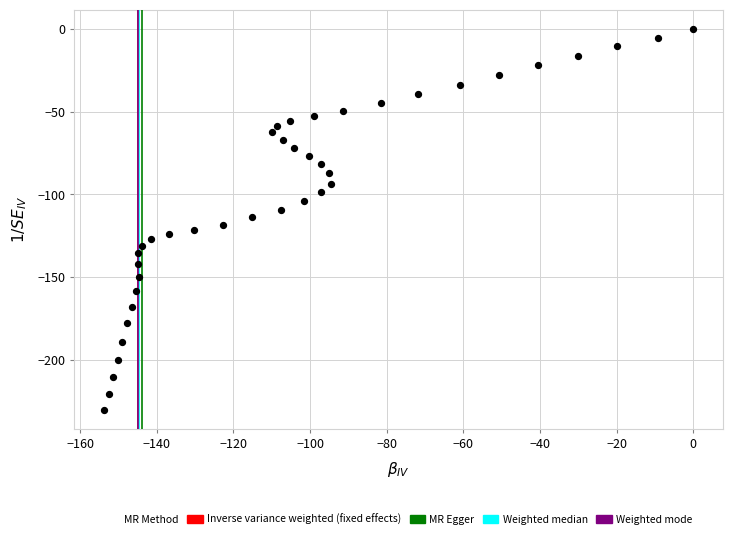

What is the range of Y values (max minus min)?

230.3